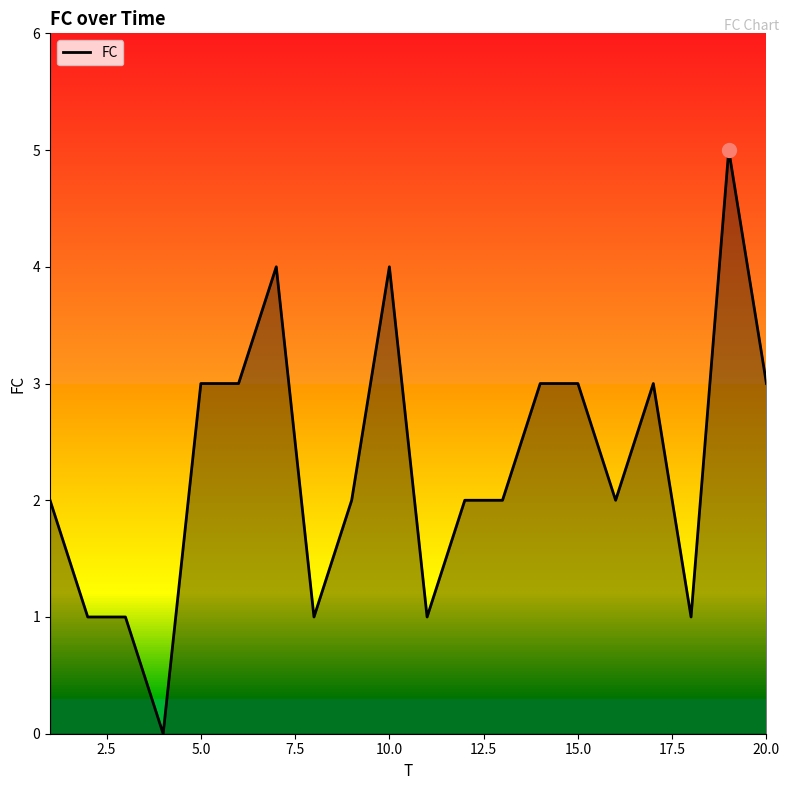

What is the greatest value displayed?

5